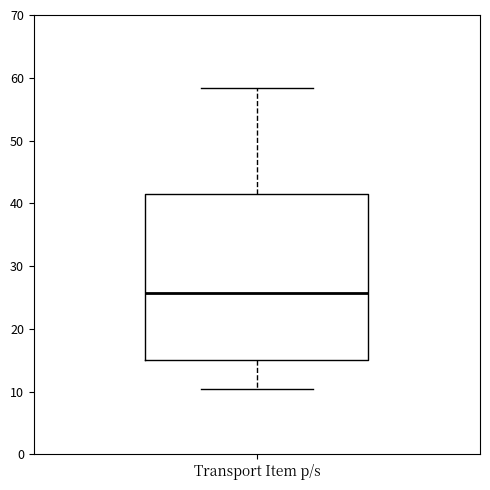

Where does the median line of the box for Transport Item p/s sit on the y-axis? The values are not printed on the chart, so give them approximately, as read against the axis.

26